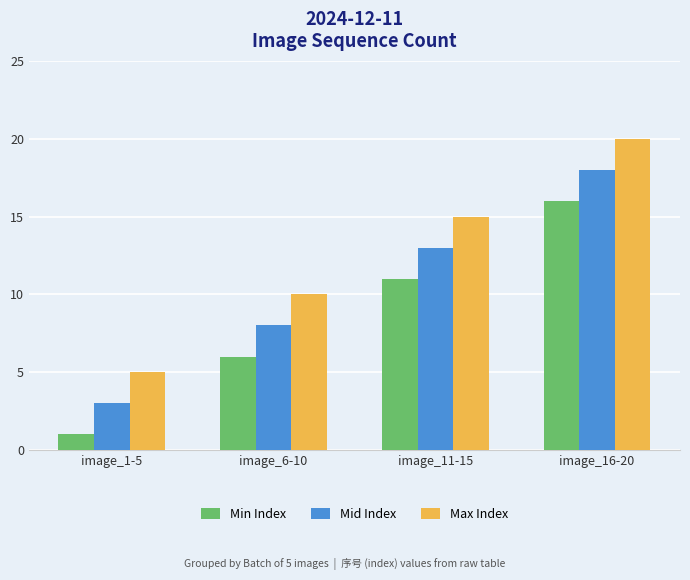

The Min Index series shows 2 at image_1-5. True or false?

False